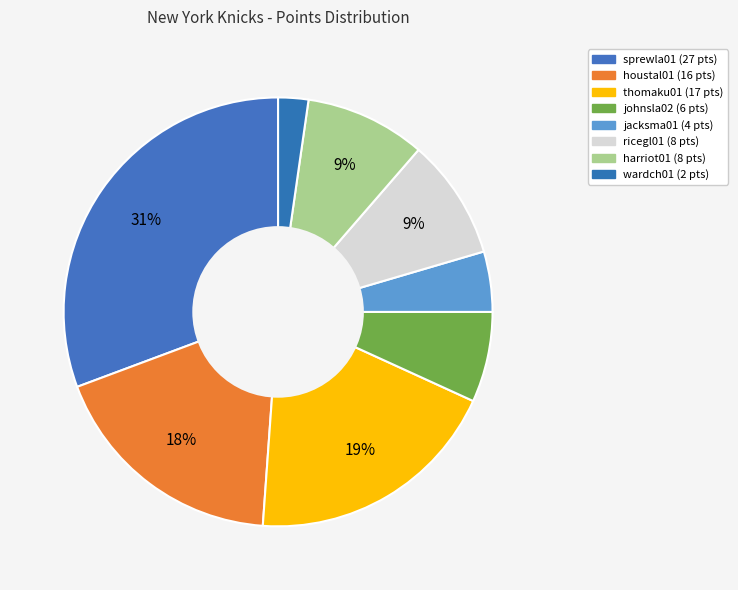

How many segments does this pie chart have?

8